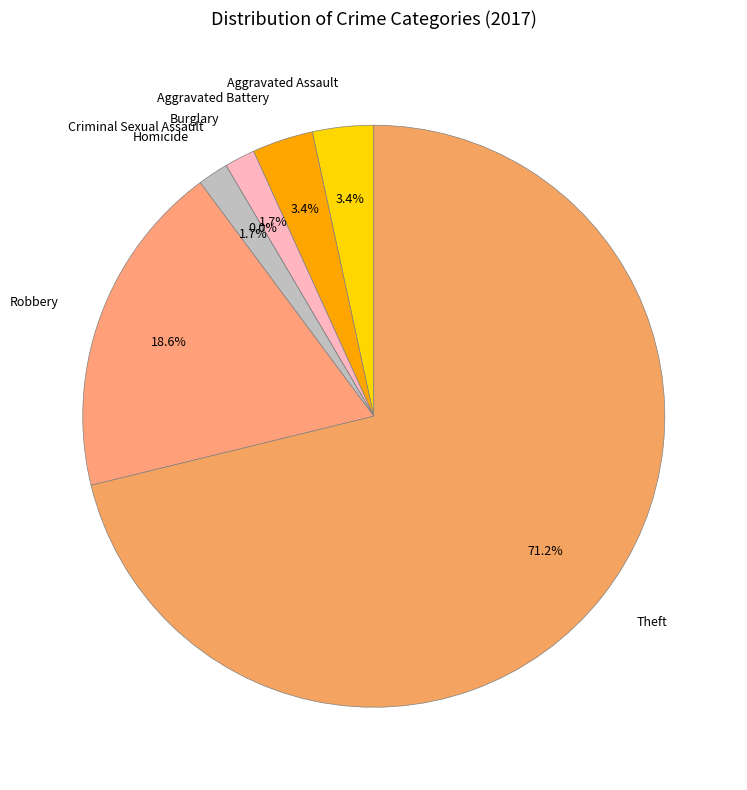

Between Aggravated Assault and Burglary, which is larger?

Aggravated Assault